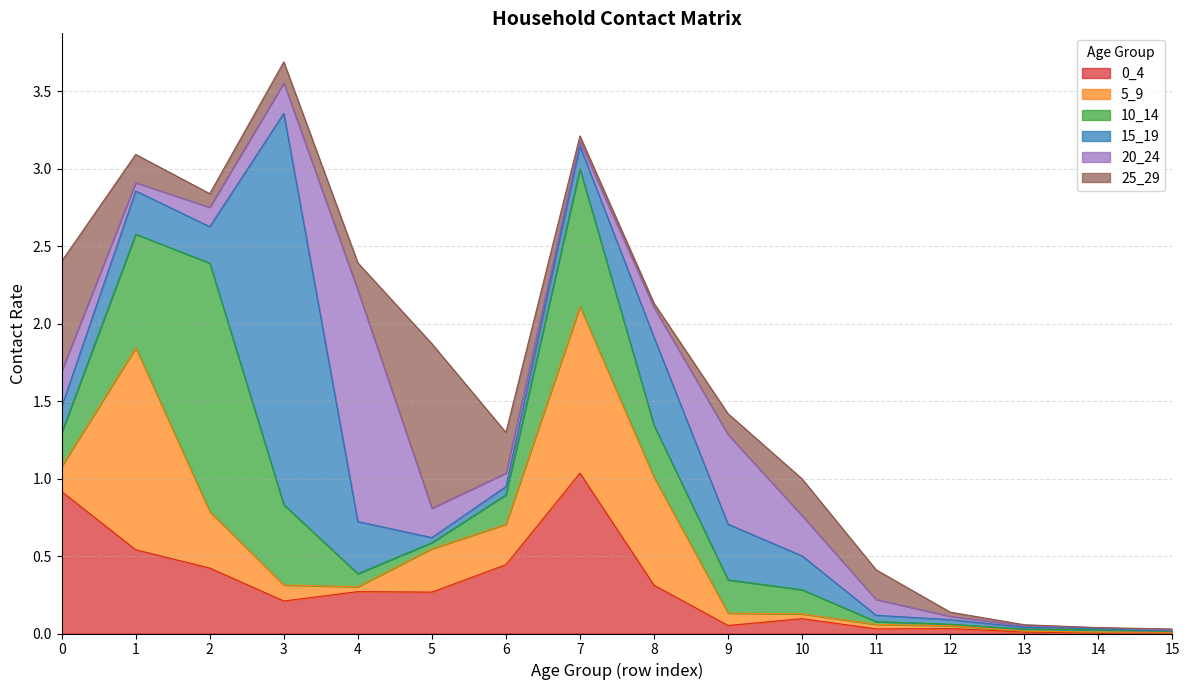

What is the difference between the maximum and second lowest values in the 10_14 series?

1.6